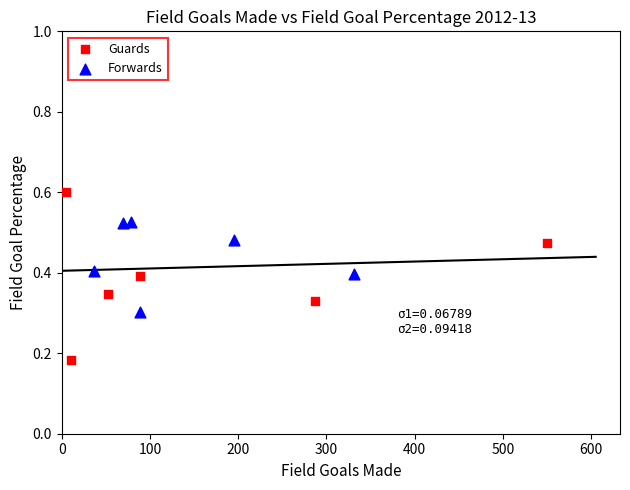

Which series has the widest spread of Y values?

Guards